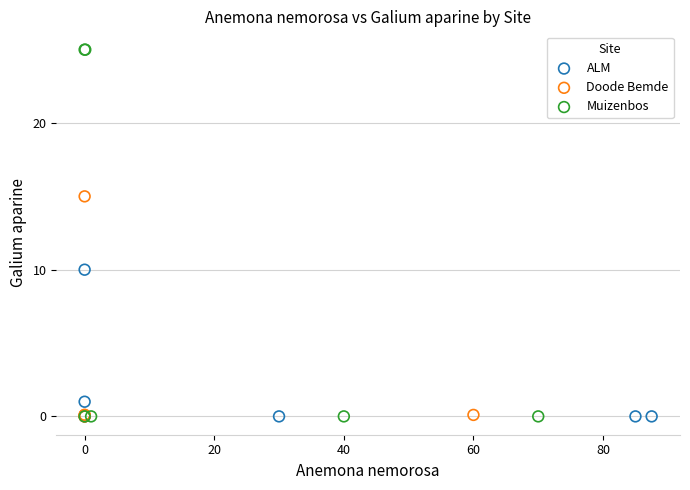

Which series reaches the maximum Y coordinate?

Muizenbos